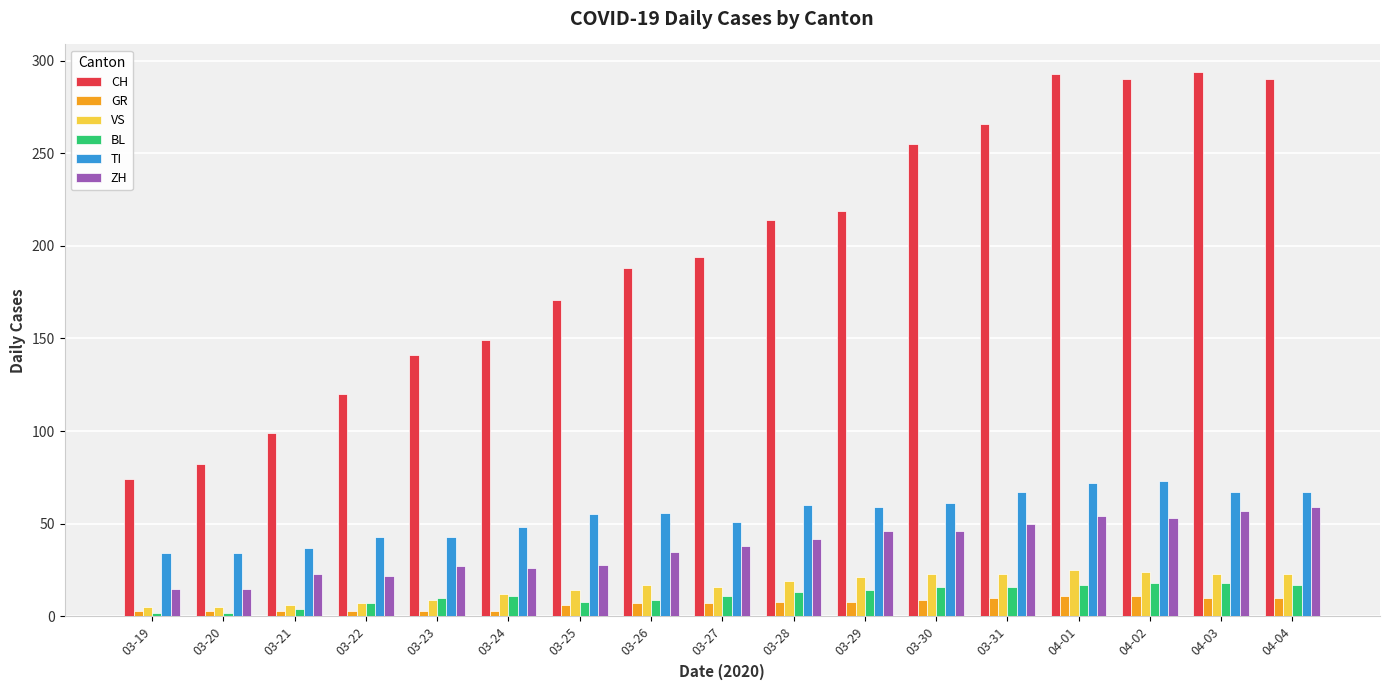

What is the highest value of the BL series?

18